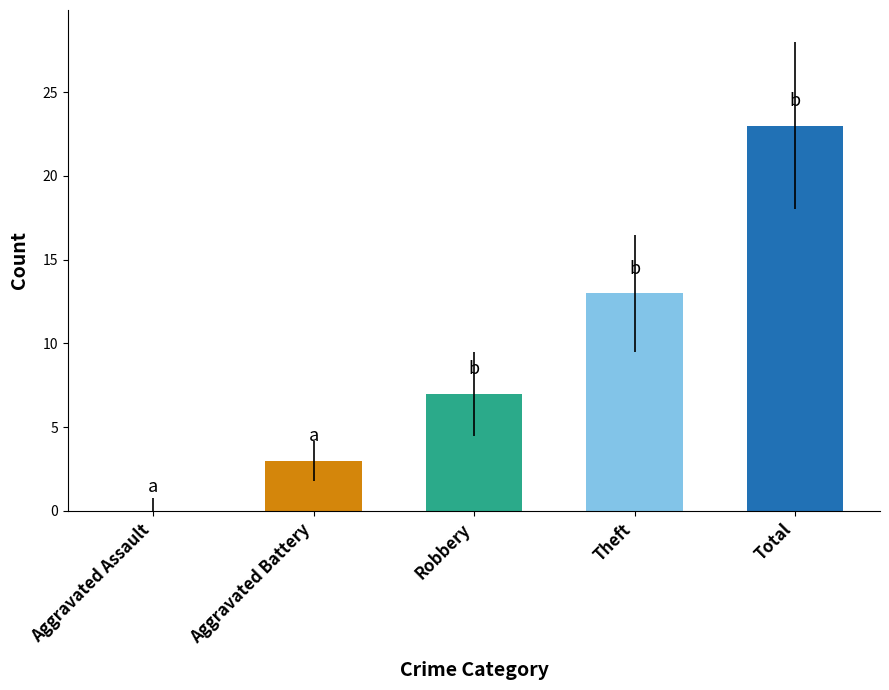

Count the number of categories in the chart.

5